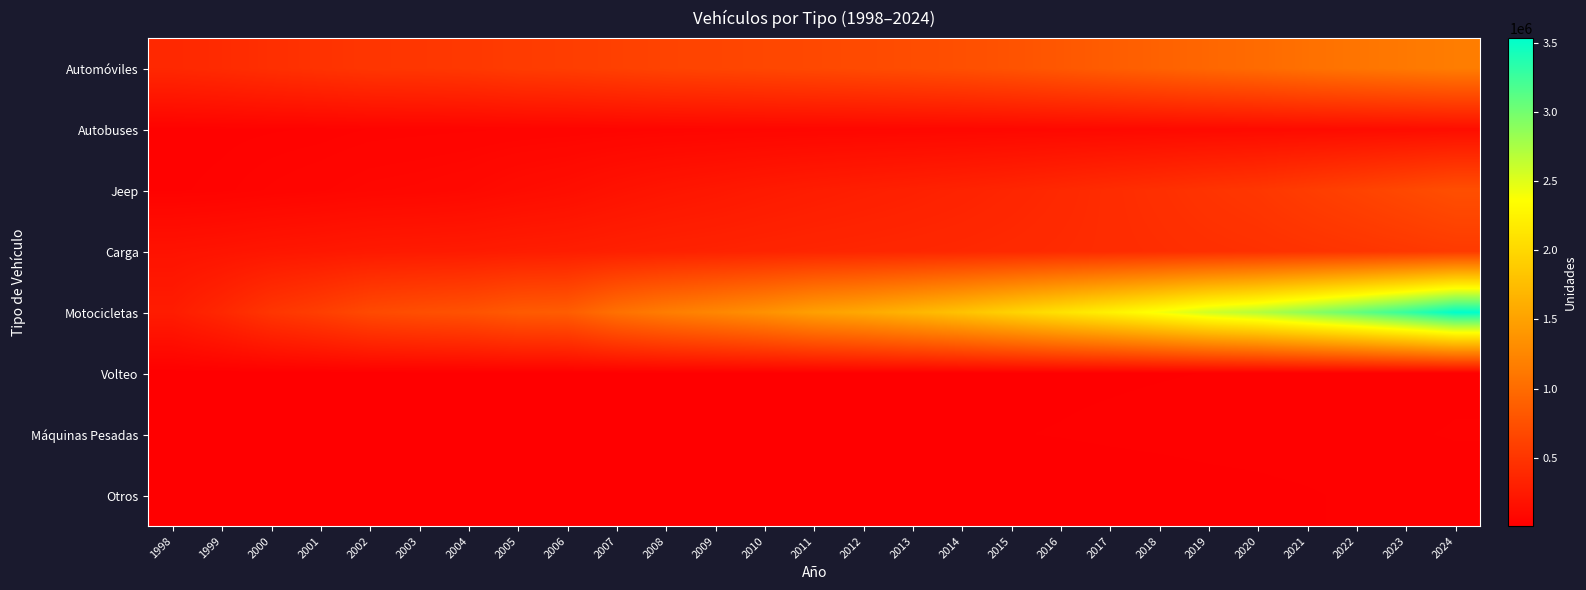

Reading left to right, transcribe all the data shown in this chart.

Automóviles: 1998=380382	1999=406723	2000=444154	2001=475174	2002=506301	2003=514574	2004=528178	2005=560880	2006=575386	2007=602291	2008=630115	2009=645258	2010=661747	2011=678732	2012=697180	2013=717087	2014=741583	2015=773019	2016=816470	2017=865186	2018=909420	2019=956994	2020=994301	2021=1045414	2022=1085675	2023=1121695	2024=1157870
Autobuses: 1998=36283	1999=38300	2000=40570	2001=42829	2002=49185	2003=51520	2004=53331	2005=56591	2006=58809	2007=62927	2008=67153	2009=69987	2010=73716	2011=76300	2012=78888	2013=81660	2014=84772	2015=88109	2016=92144	2017=96473	2018=101149	2019=107147	2020=111891	2021=117803	2022=123344	2023=130634	2024=139043
Jeep: 1998=39535	1999=45374	2000=57414	2001=67182	2002=80624	2003=86928	2004=98488	2005=124802	2006=144351	2007=177871	2008=206314	2009=228187	2010=252881	2011=274810	2012=293901	2013=312170	2014=332788	2015=357028	2016=386706	2017=419442	2018=449918	2019=487157	2020=516912	2021=569102	2022=621291	2023=678031	2024=736171
Carga: 1998=183159	1999=197740	2000=217770	2001=231218	2002=248565	2003=255830	2004=261477	2005=276492	2006=286640	2007=304978	2008=320348	2009=331120	2010=344051	2011=355337	2012=363439	2013=372238	2014=381389	2015=392395	2016=405292	2017=418573	2018=431109	2019=446833	2020=458762	2021=477365	2022=497352	2023=521067	2024=548382
Motocicletas: 1998=271753	1999=375023	2000=504307	2001=586844	2002=691074	2003=735565	2004=768668	2005=843941	2006=866236	2007=1047541	2008=1164259	2009=1252713	2010=1352720	2011=1481255	2012=1566815	2013=1678979	2014=1803328	2015=1946594	2016=2096196	2017=2238671	2018=2398511	2019=2573494	2020=2695457	2021=2874590	2022=3063704	2023=3280646	2024=3531967
Volteo: 1998=8387	1999=9542	2000=10653	2001=11431	2002=12606	2003=12820	2004=13012	2005=13832	2006=14535	2007=15831	2008=16816	2009=17260	2010=18272	2011=18650	2012=18941	2013=19165	2014=19400	2015=19593	2016=19974	2017=20293	2018=20746	2019=21213	2020=21690	2021=22528	2022=23920	2023=25534	2024=26980
Máquinas Pesadas: 1998=9246	1999=10124	2000=11206	2001=12180	2002=12927	2003=13166	2004=13403	2005=13633	2006=14293	2007=14031	2008=15140	2009=15653	2010=18226	2011=18913	2012=19429	2013=19978	2014=20458	2015=20835	2016=21411	2017=22254	2018=23013	2019=23680	2020=24204	2021=25294	2022=26394	2023=27567	2024=28324
Otros: 1998=7338	1999=8007	2000=8924	2001=9307	2002=9741	2003=9979	2004=10199	2005=10393	2006=10761	2007=8837	2008=9417	2009=10042	2010=13127	2011=13576	2012=14093	2013=14496	2014=14944	2015=15391	2016=15845	2017=16446	2018=17018	2019=18358	2020=19150	2021=20352	2022=22316	2023=23962	2024=25315